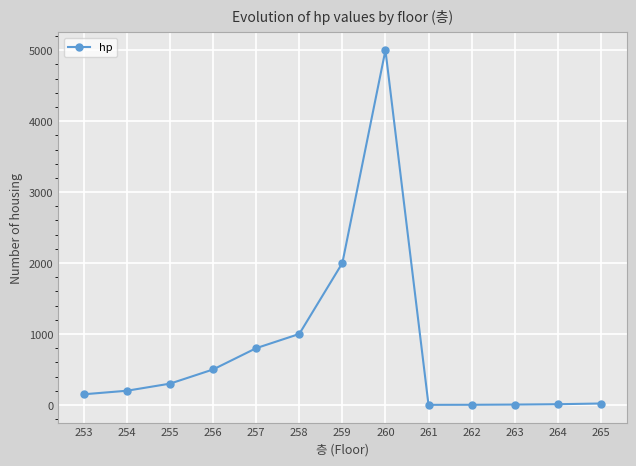

What value does the data have at 259, to the nearest 100?

2000